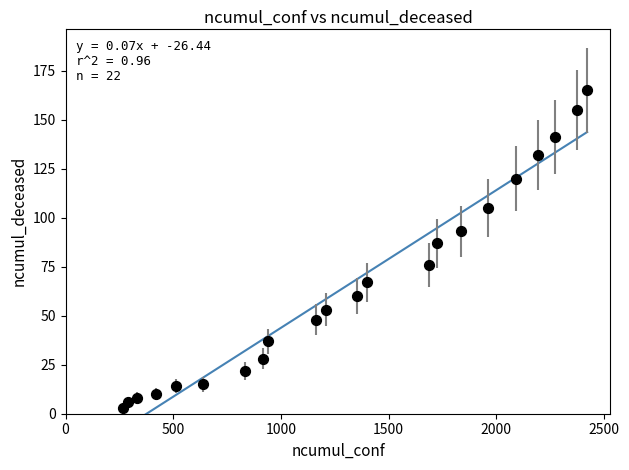

What is the range of Y values (max minus min)?

162